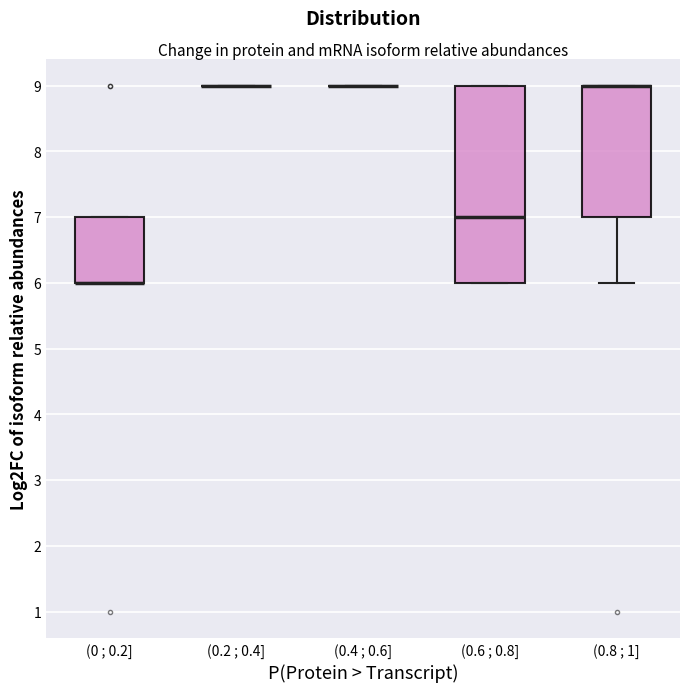

Which box is the tallest, from its lower edge to its upper edge?

(0.6 ; 0.8]